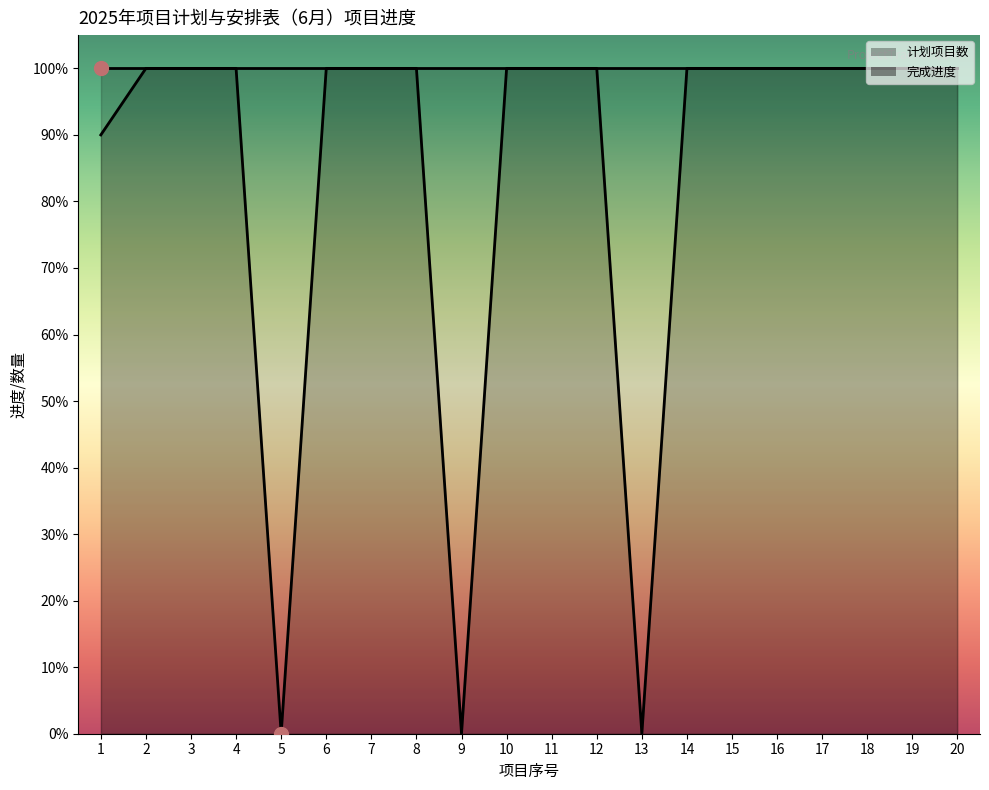

What is the sum of all values?

16.9